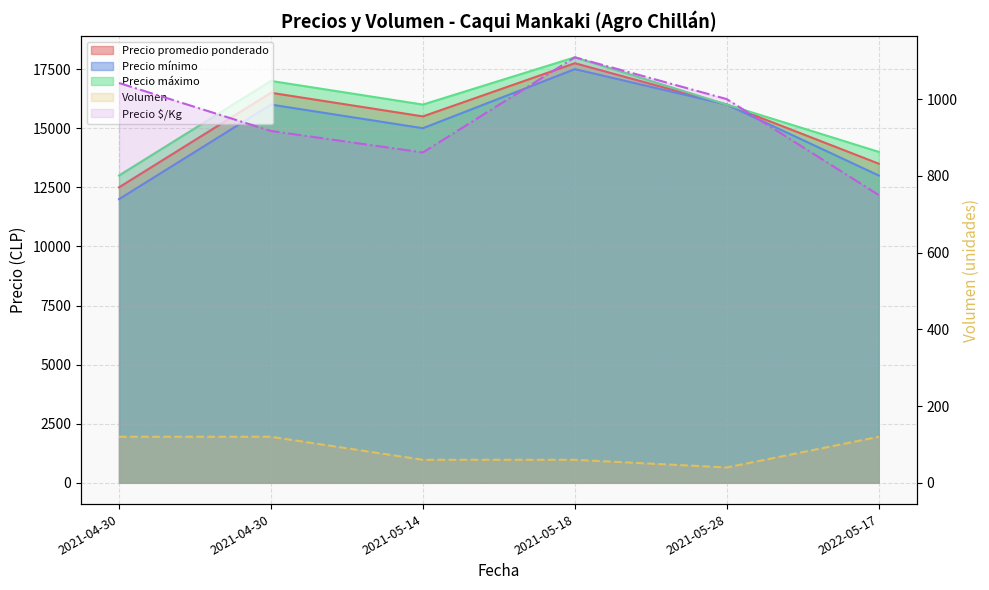

How many Precio mínimo values are between 13000 and 16000?

4